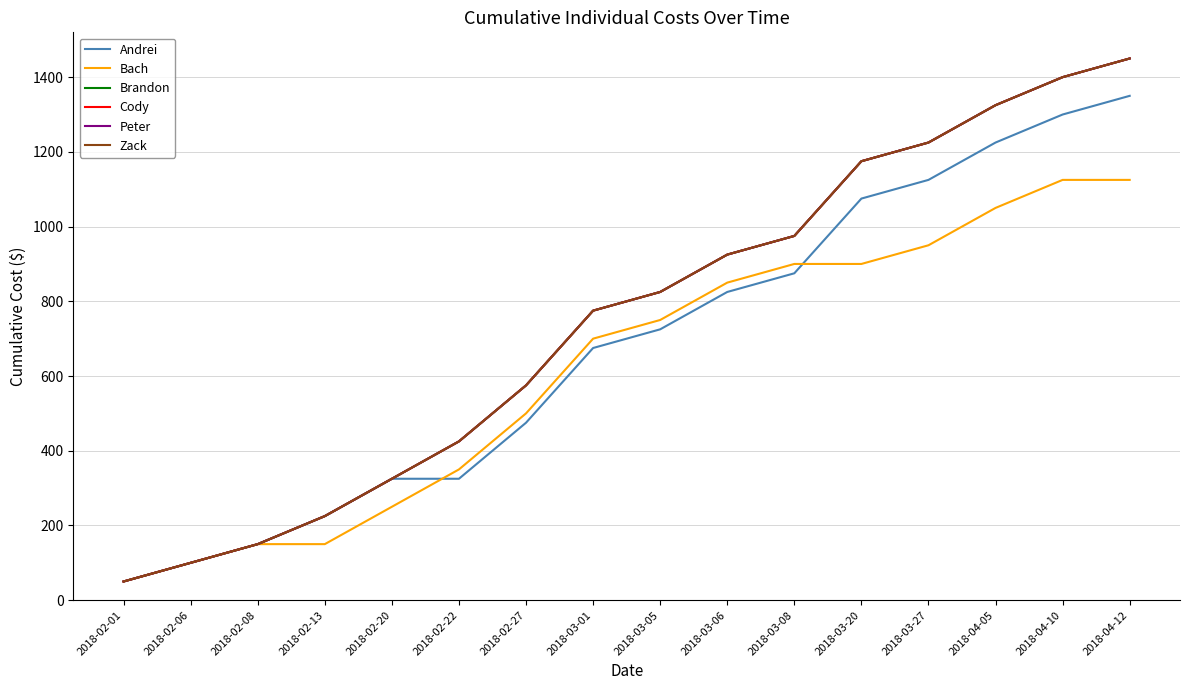

Does the chart display data point markers on the line(s)?

No